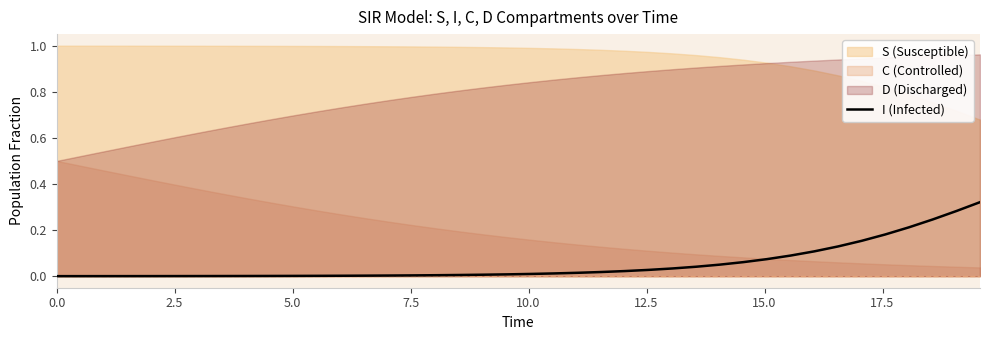

What is the sum of all values?

2.1